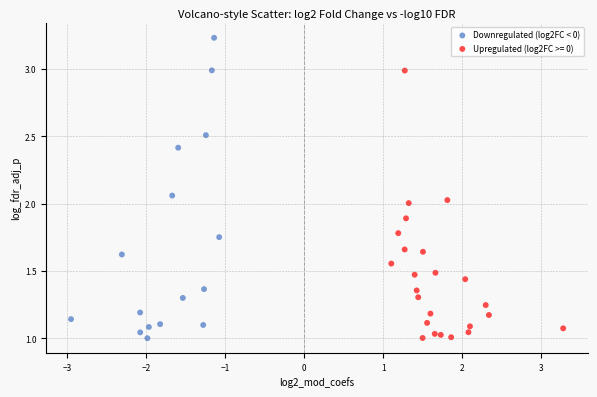

Which series has the largest Y range (max minus min)?

Downregulated (log2FC < 0)